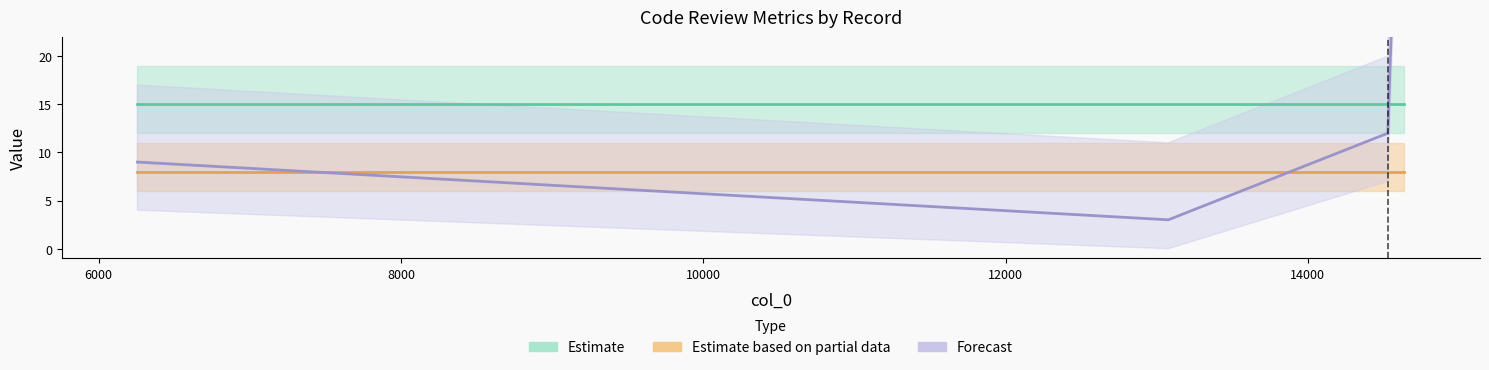

Does the chart have visible grid lines?

No